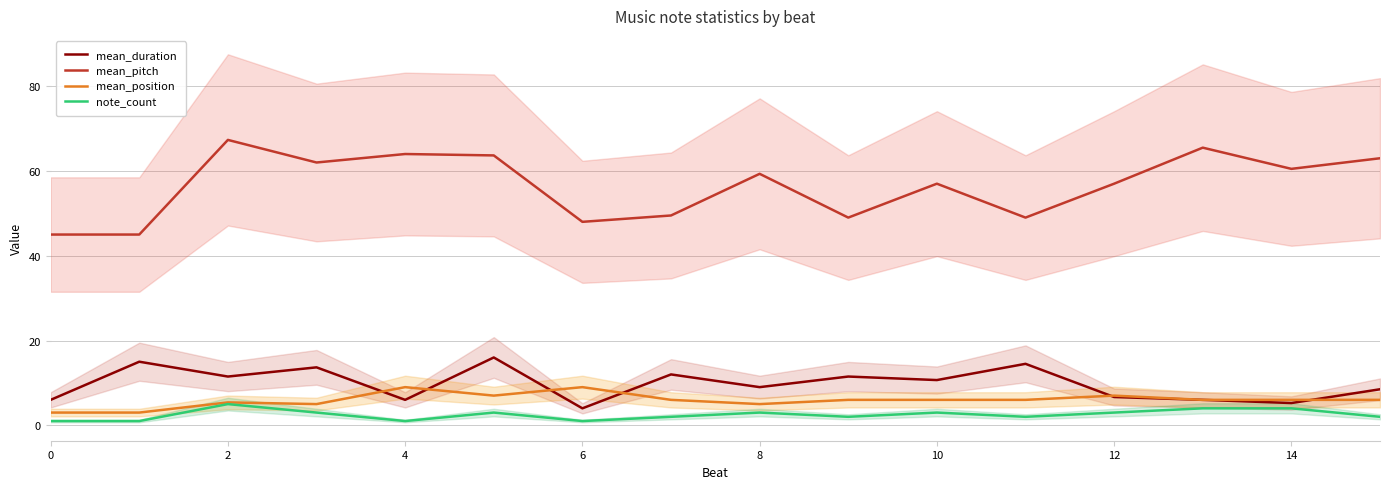

Is this an area chart (filled region under the line)?

No